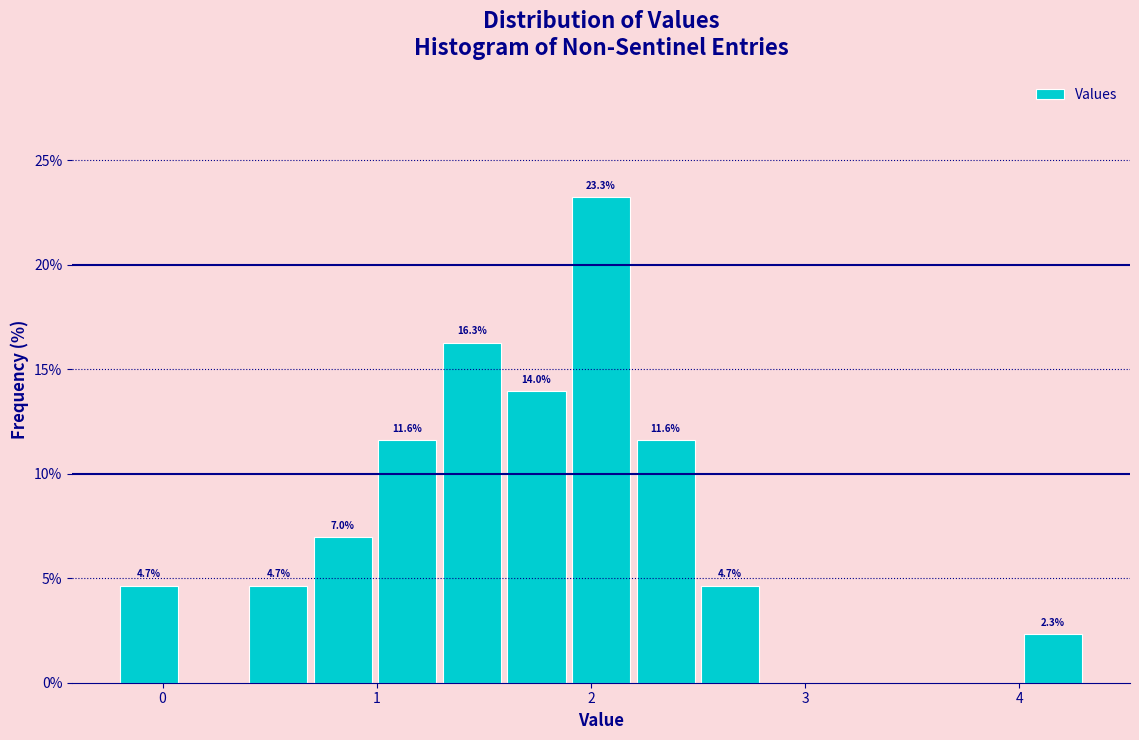

Read against the x-axis, roughly where is the centre of the tallest bar?

2.0